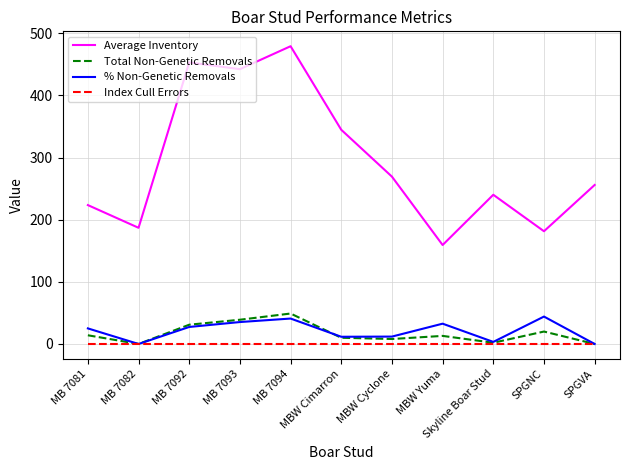

What are all the series names shown in the legend?

Average Inventory, Total Non-Genetic Removals, % Non-Genetic Removals, Index Cull Errors